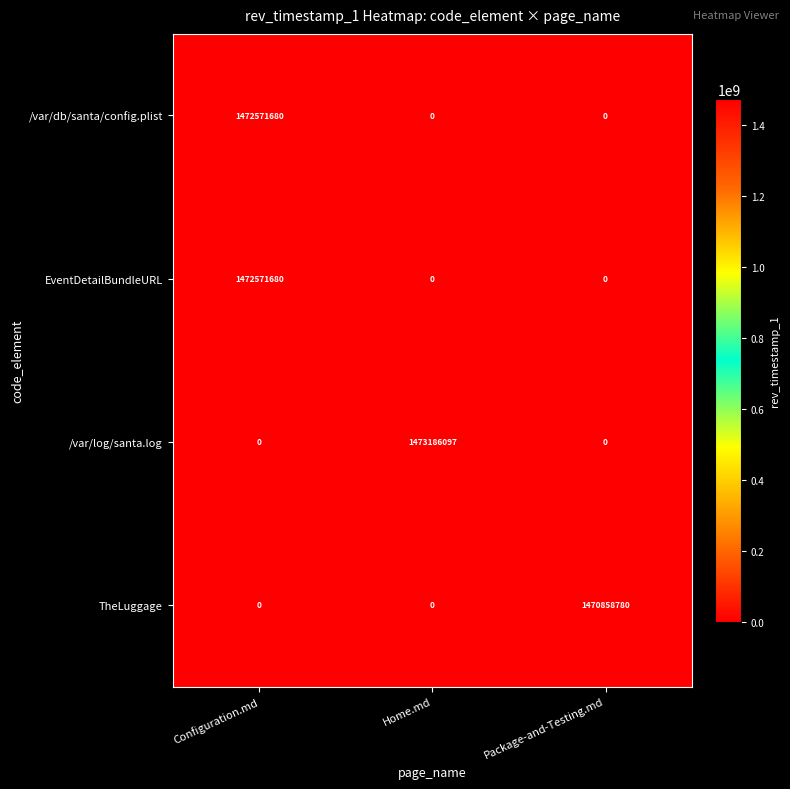

Between Home.md and Package-and-Testing.md, which series saw the biggest shift?

/var/log/santa.log